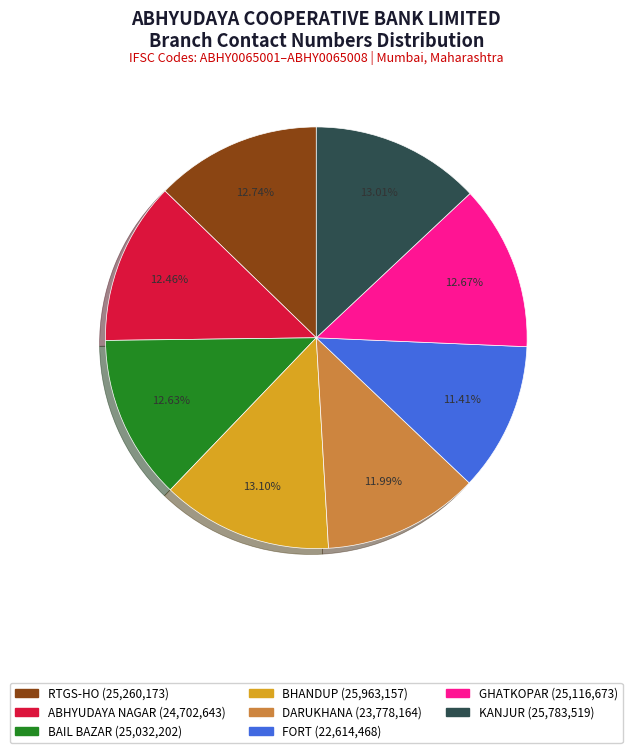

Combined, what portion of the pie is FORT and DARUKHANA?

23.4%